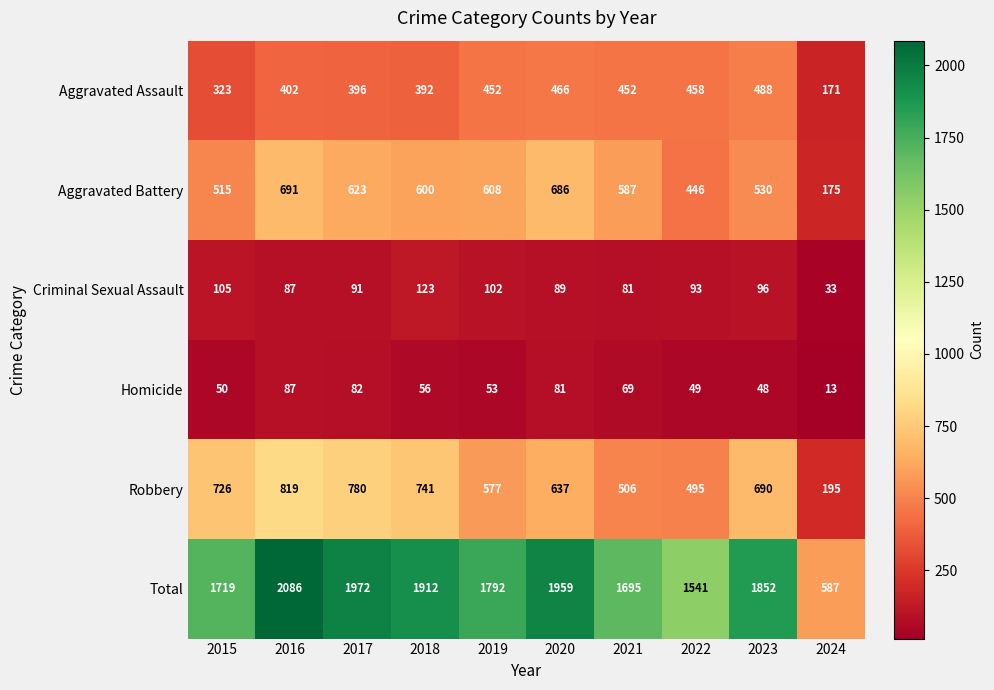

True or false: Aggravated Battery has a value of 232 at 2024.

False